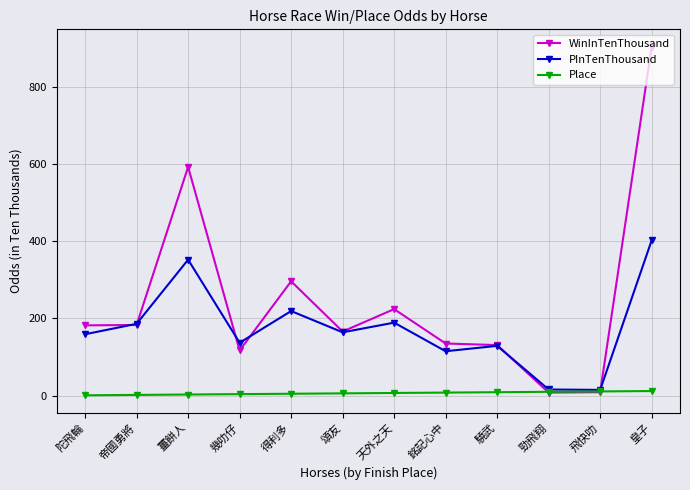

After their last crossing, which series has the higher values: WinInTenThousand or Place?

WinInTenThousand